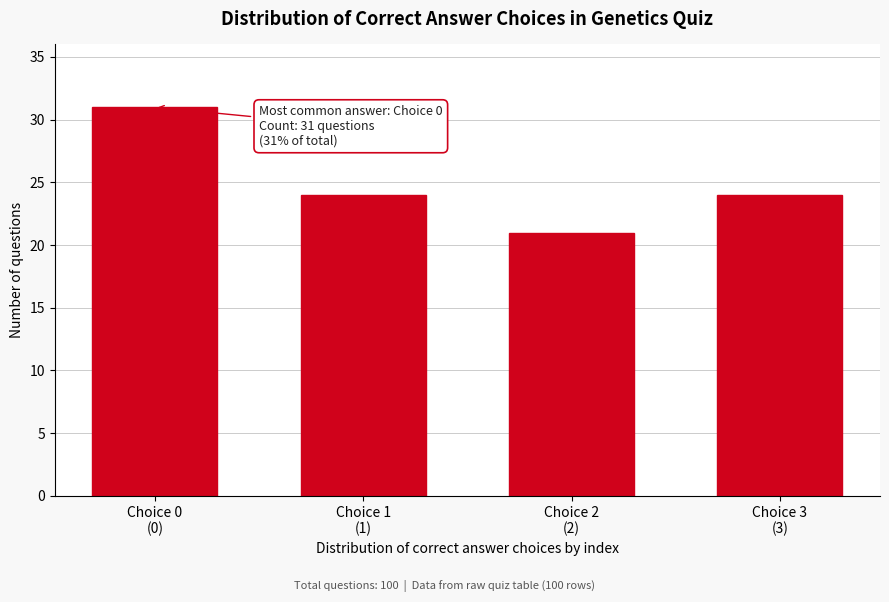

Reading right to left, list all the values displayed in this chart.

24	21	24	31